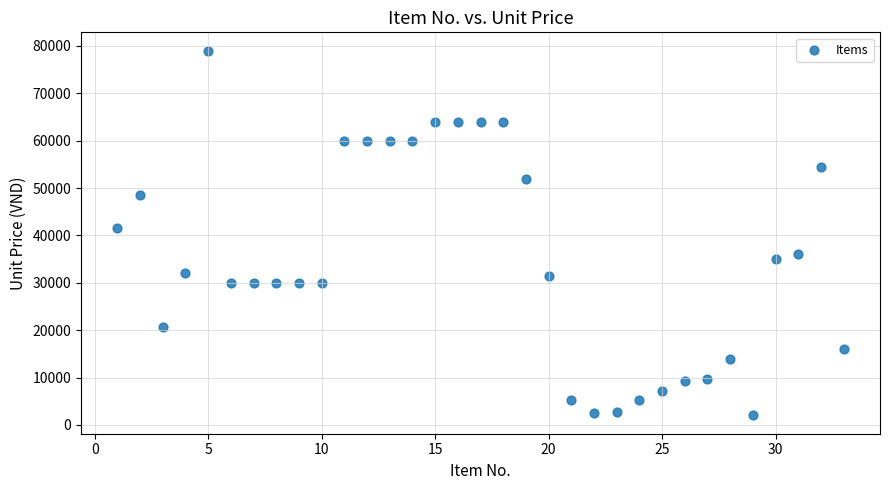

What is the range of X values (max minus min)?

32